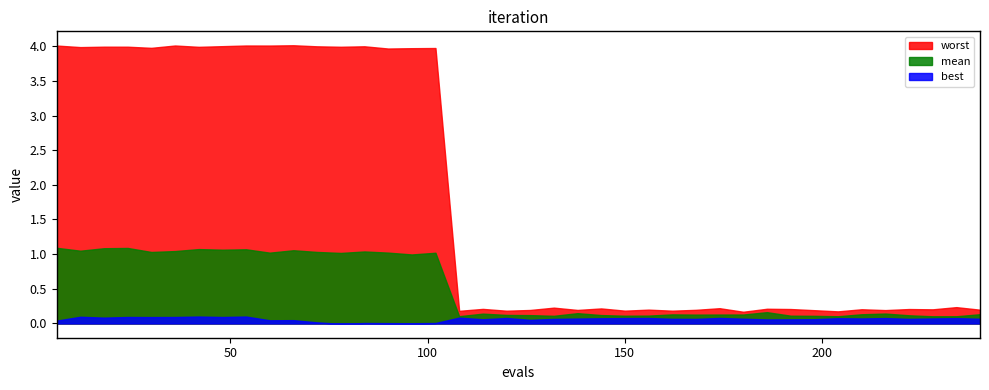

What is the difference between the maximum and minimum values in the best series?

0.1